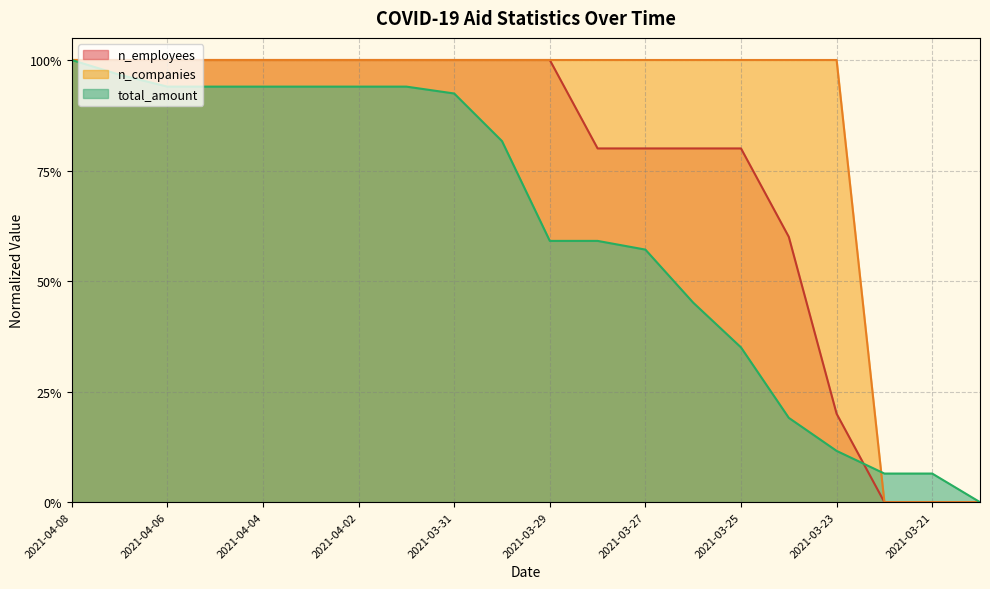

Reading left to right, transcribe all the data shown in this chart.

total_amount: 1.0	1.0	0.9	0.9	0.9	0.9	0.9	0.9	0.9	0.8	0.6	0.6	0.6	0.5	0.3	0.2	0.1	0.1	0.1	0.0
n_employees: 1.0	1.0	1.0	1.0	1.0	1.0	1.0	1.0	1.0	1.0	1.0	0.8	0.8	0.8	0.8	0.6	0.2	0.0	0.0	0.0
n_companies: 1.0	1.0	1.0	1.0	1.0	1.0	1.0	1.0	1.0	1.0	1.0	1.0	1.0	1.0	1.0	1.0	1.0	0.0	0.0	0.0